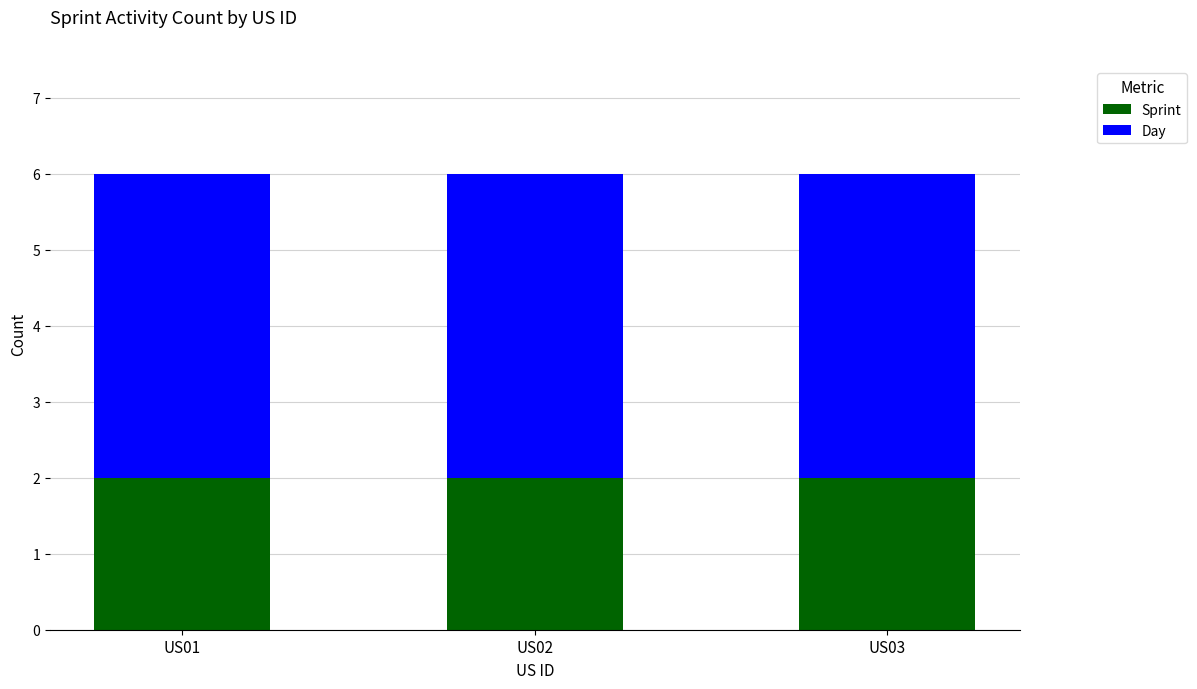

What are all the series names shown in the legend?

Sprint, Day